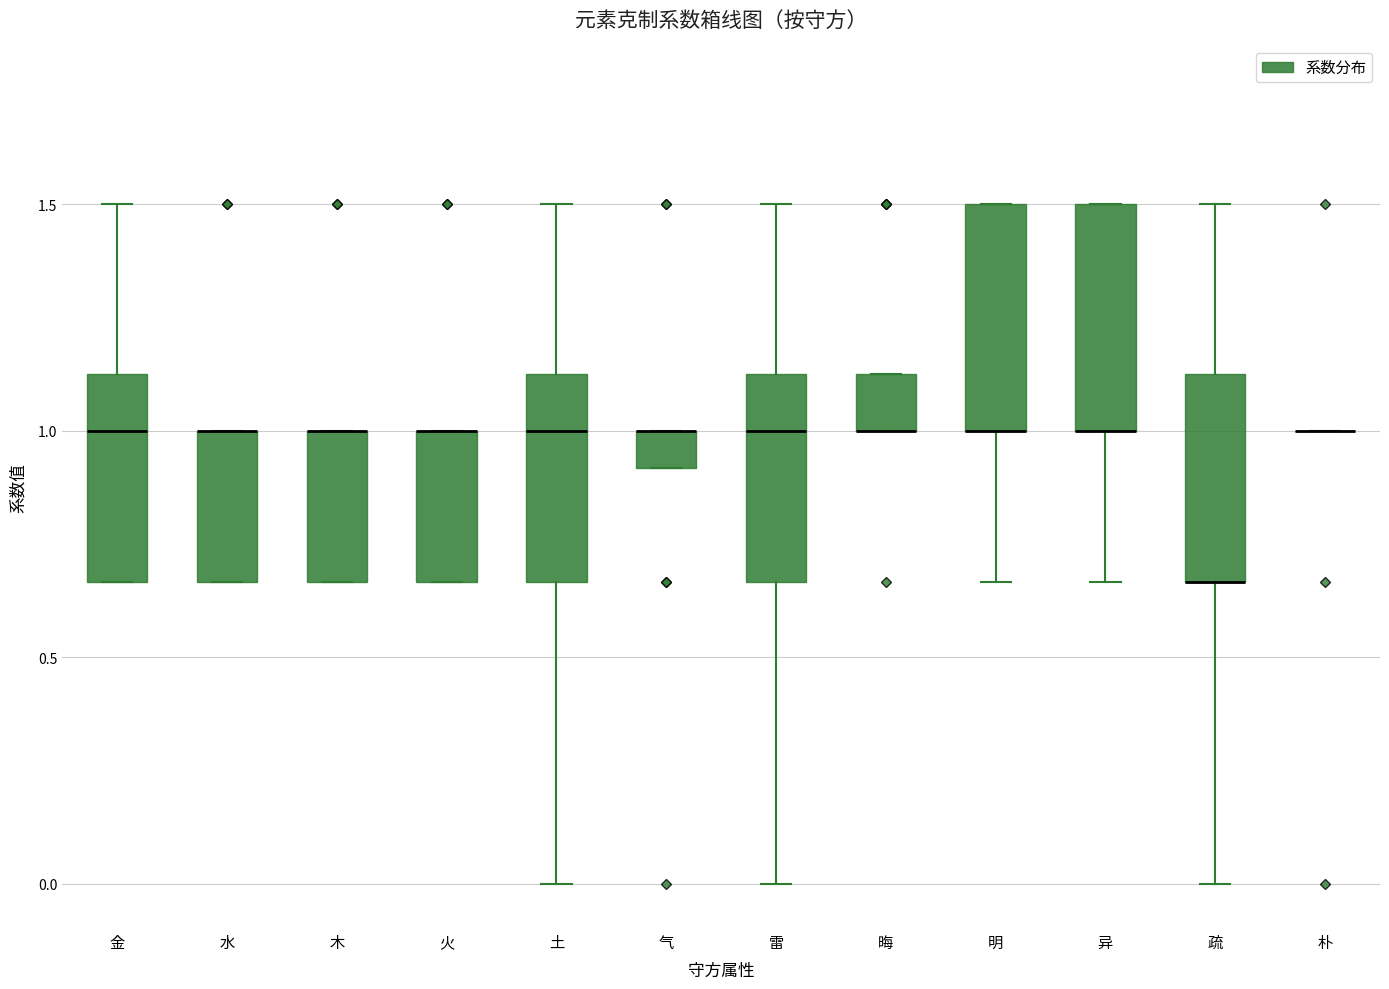

Reading left to right, read every box against the y-axis: the position of its median line, the range the box covers, and the ends of its whiskers. The values are not printed on the chart, so give them approximately, as read against the axis.

金: median 1.00, box 0.65 to 1.15, whiskers 0.65 to 1.50
水: median 1.00 (drawn on the box's upper edge), box 0.65 to 1.00, whiskers 0.65 to 1.00
木: median 1.00 (drawn on the box's upper edge), box 0.65 to 1.00, whiskers 0.65 to 1.00
火: median 1.00 (drawn on the box's upper edge), box 0.65 to 1.00, whiskers 0.65 to 1.00
土: median 1.00, box 0.65 to 1.15, whiskers 0.00 to 1.50
气: median 1.00 (drawn on the box's upper edge), box 0.90 to 1.00, whiskers 0.90 to 1.00
雷: median 1.00, box 0.65 to 1.15, whiskers 0.00 to 1.50
晦: median 1.00 (drawn on the box's lower edge), box 1.00 to 1.15, whiskers 1.00 to 1.15
明: median 1.00 (drawn on the box's lower edge), box 1.00 to 1.50, whiskers 0.65 to 1.50
异: median 1.00 (drawn on the box's lower edge), box 1.00 to 1.50, whiskers 0.65 to 1.50
疏: median 0.65 (drawn on the box's lower edge), box 0.65 to 1.15, whiskers 0.00 to 1.50
朴: box collapsed to a line at 1.00, whiskers 1.00 to 1.00